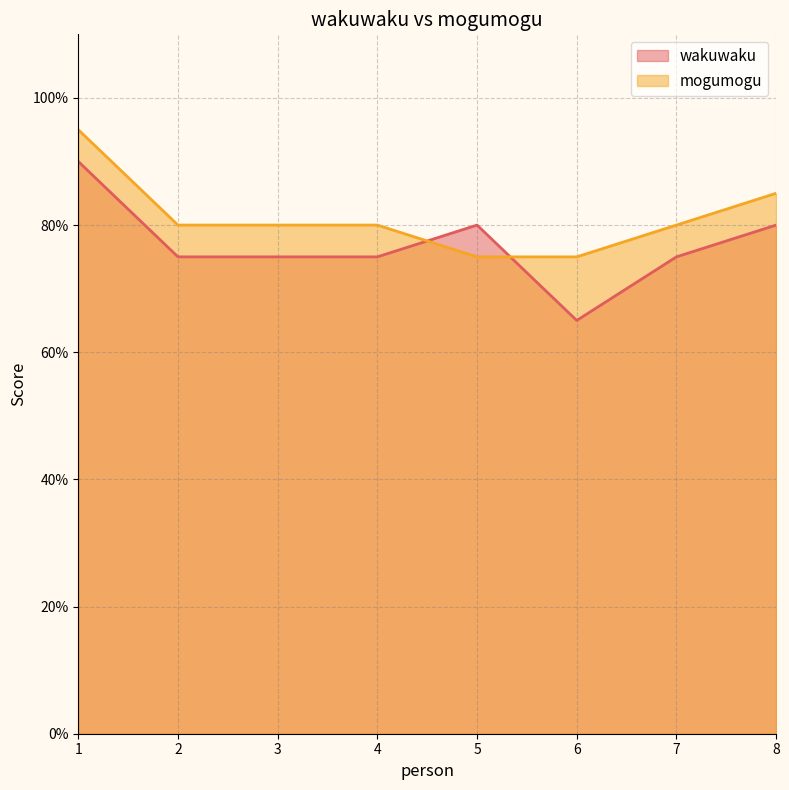

Between 1 and 2, which series saw the biggest shift?

wakuwaku